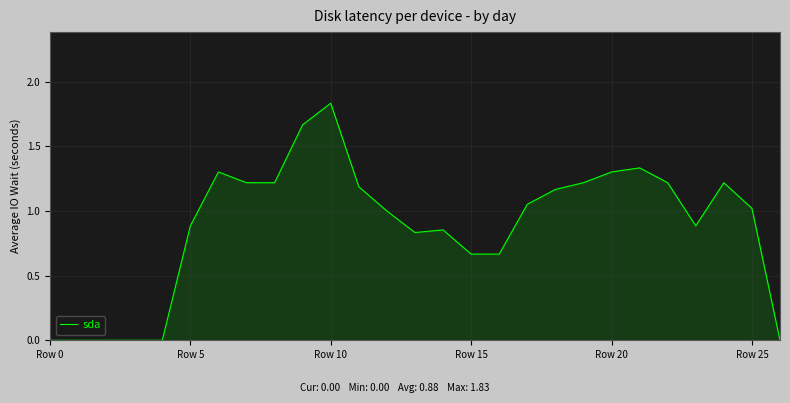

Reading right to left, what are all the values shown in this chart?

0.0	1.0	1.2	0.9	1.2	1.3	1.3	1.2	1.2	1.1	0.7	0.7	0.9	0.8	1.0	1.2	1.8	1.7	1.2	1.2	1.3	0.9	0.0	0.0	0.0	0.0	0.0